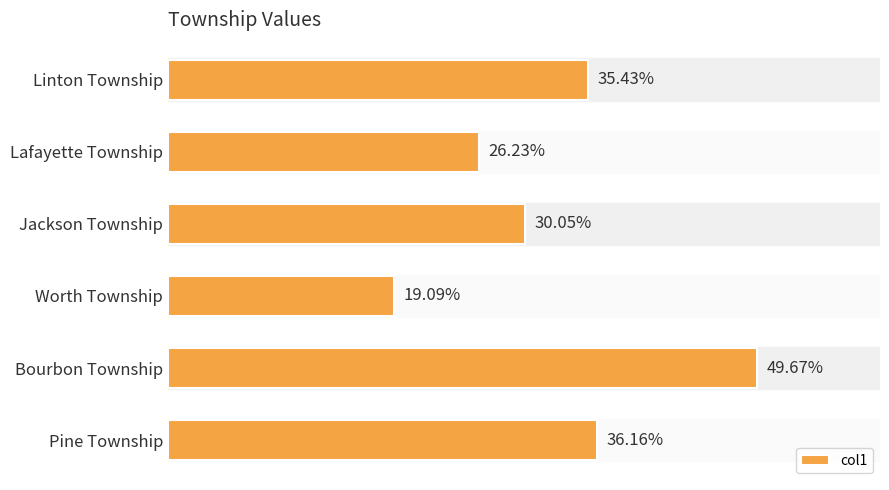

Does the chart contain any negative values?

No